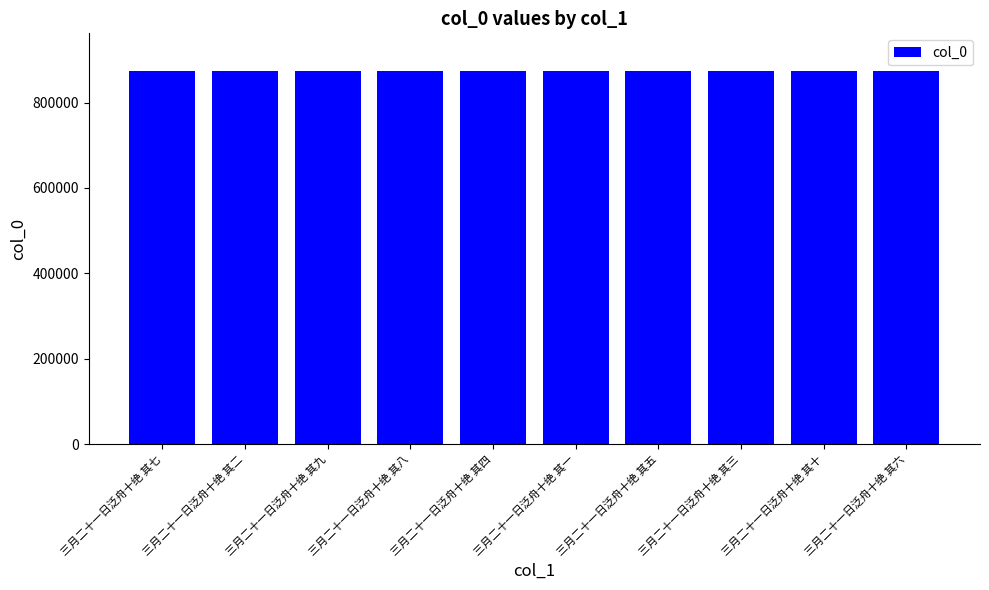

Approximately how many times larger is the value at 三月二十一日泛舟十绝 其二 compared to 三月二十一日泛舟十绝 其十?

1.0